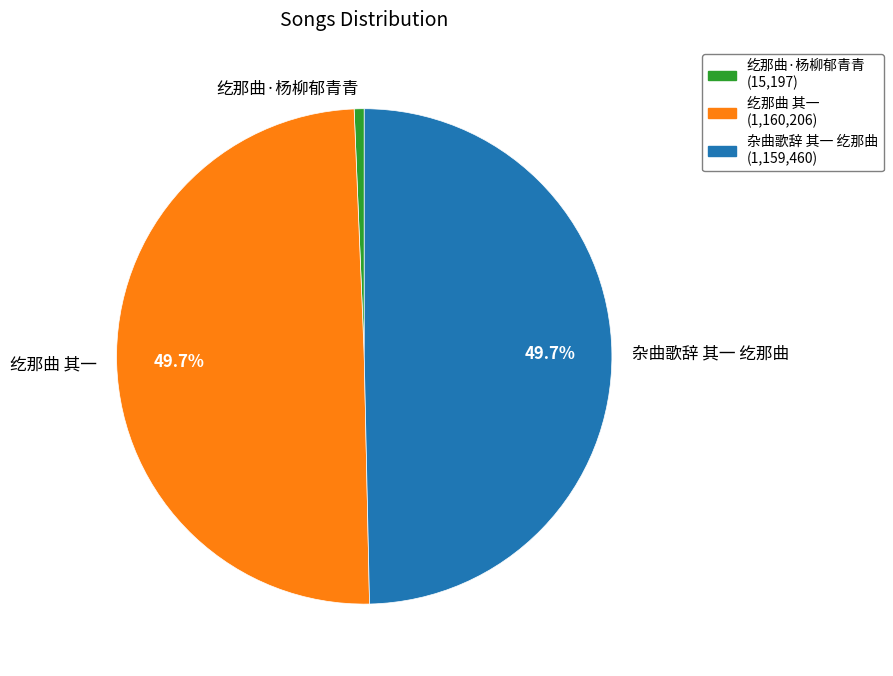

True or false: 纥那曲 其一 accounts for 58% of the total.

False